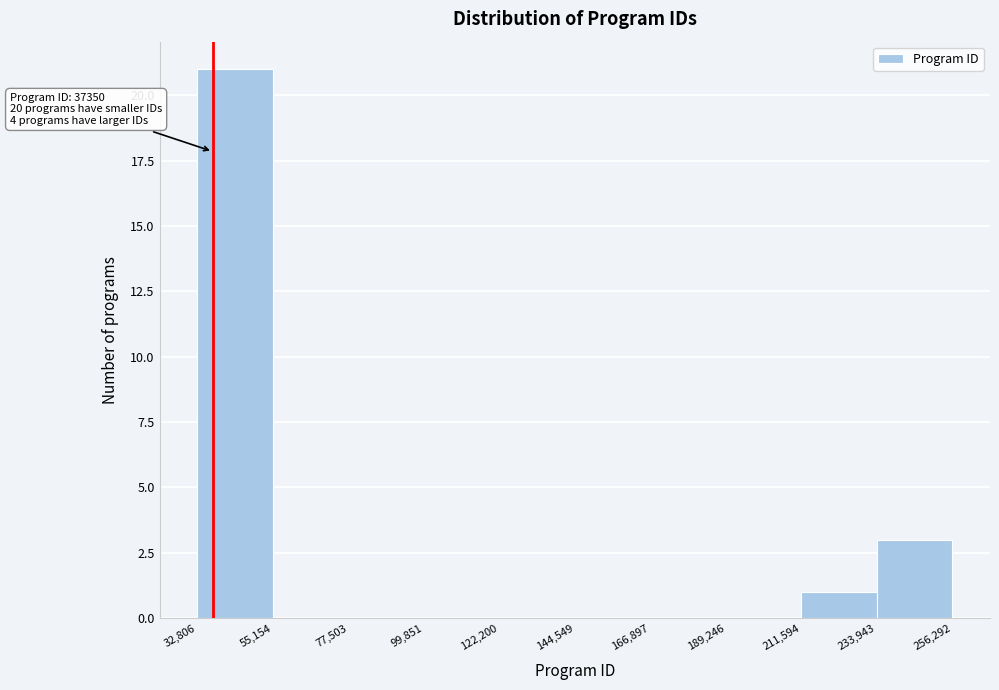

Which range on the x-axis has the tallest bar?

32,806 to 55,154